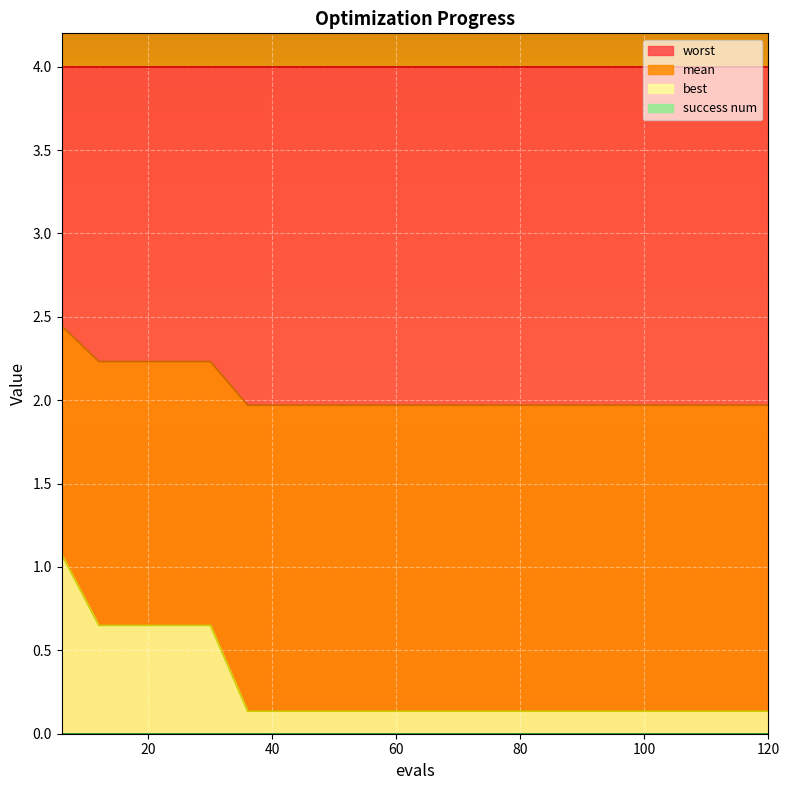

What is the difference between the maximum and second lowest values in the best series?

0.9